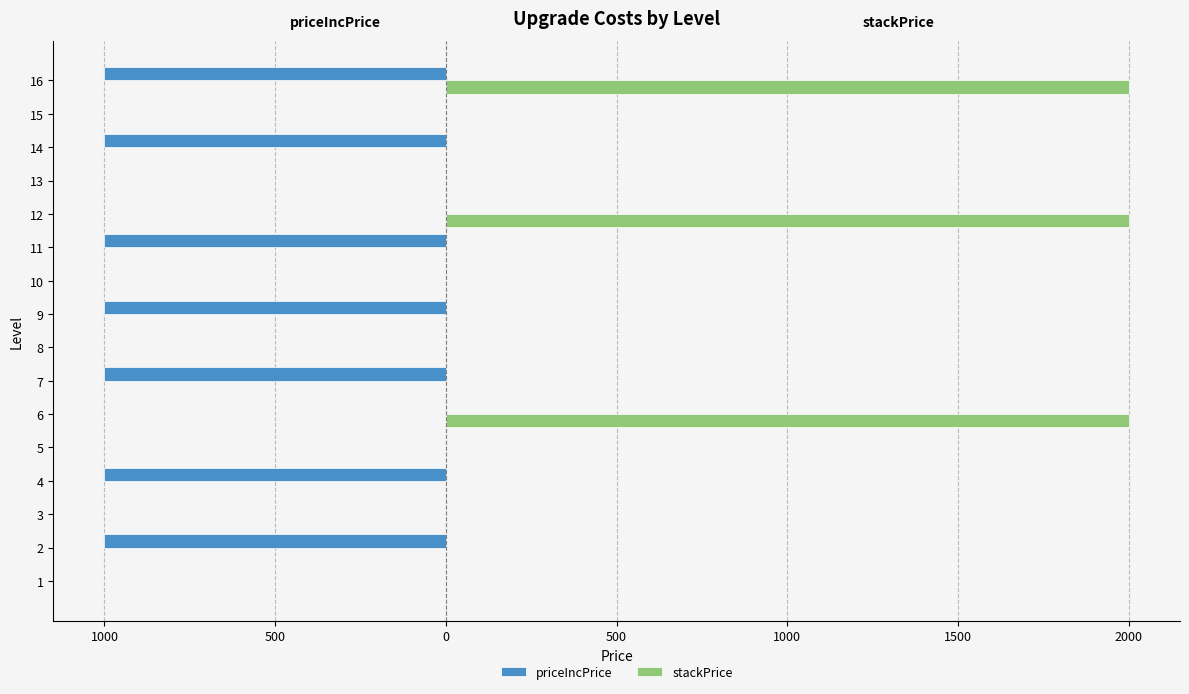

What are all the series names shown in the legend?

priceIncPrice, stackPrice